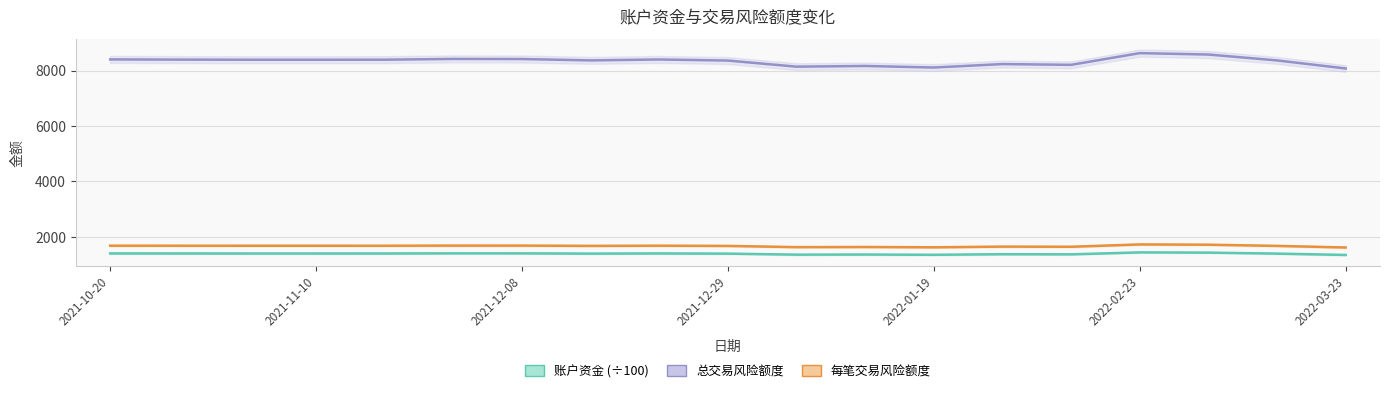

True or false: 每笔交易风险额度 has a value of 1640.8 at 14.

True